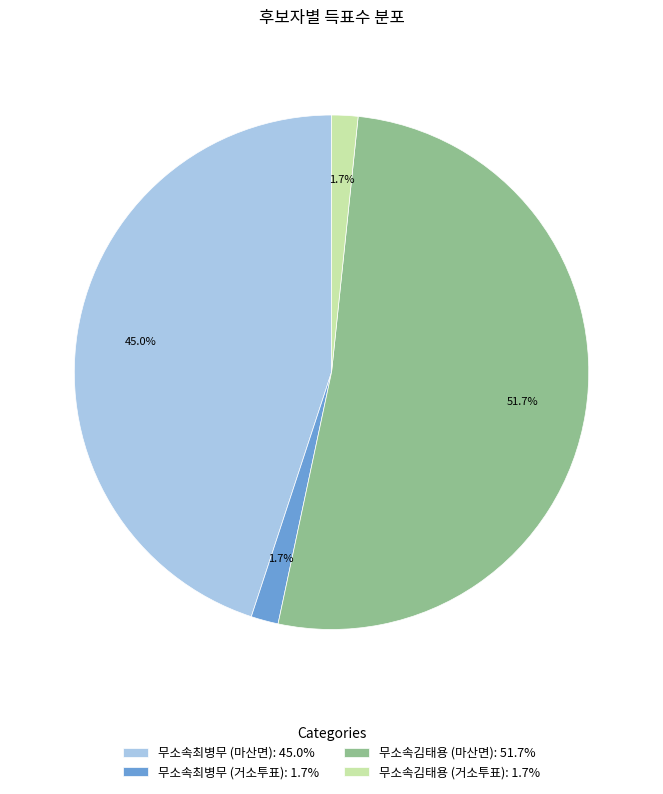

To the nearest percent, what is the combined percentage of 무소속김태용 (거소투표) and 무소속최병무 (마산면)?

47%